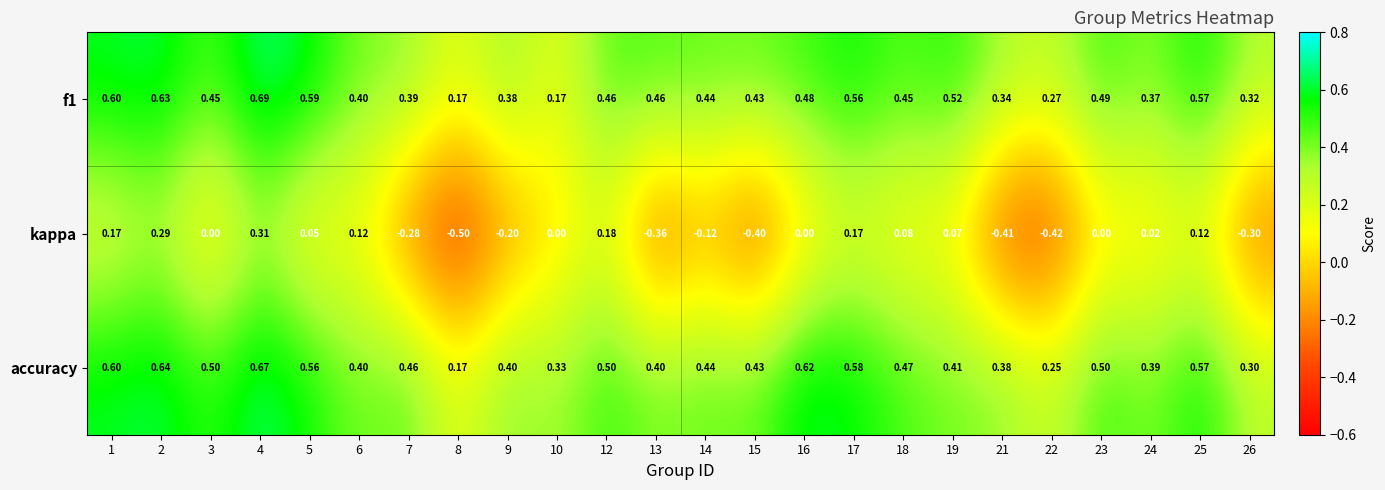

Is the value of kappa at 1 greater than the value of f1 at 25?

No